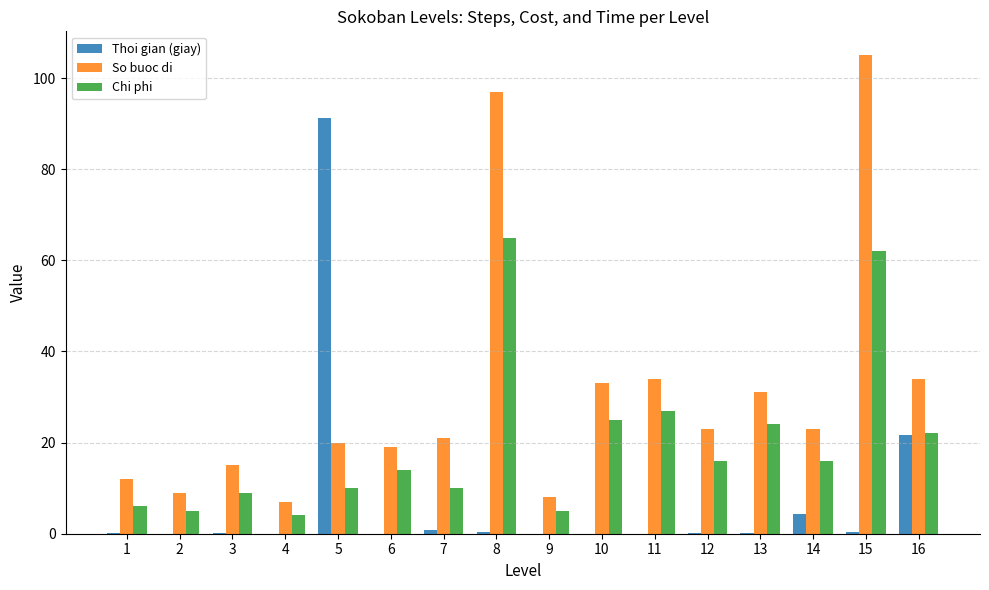

Which series has the largest range (max minus min)?

So buoc di